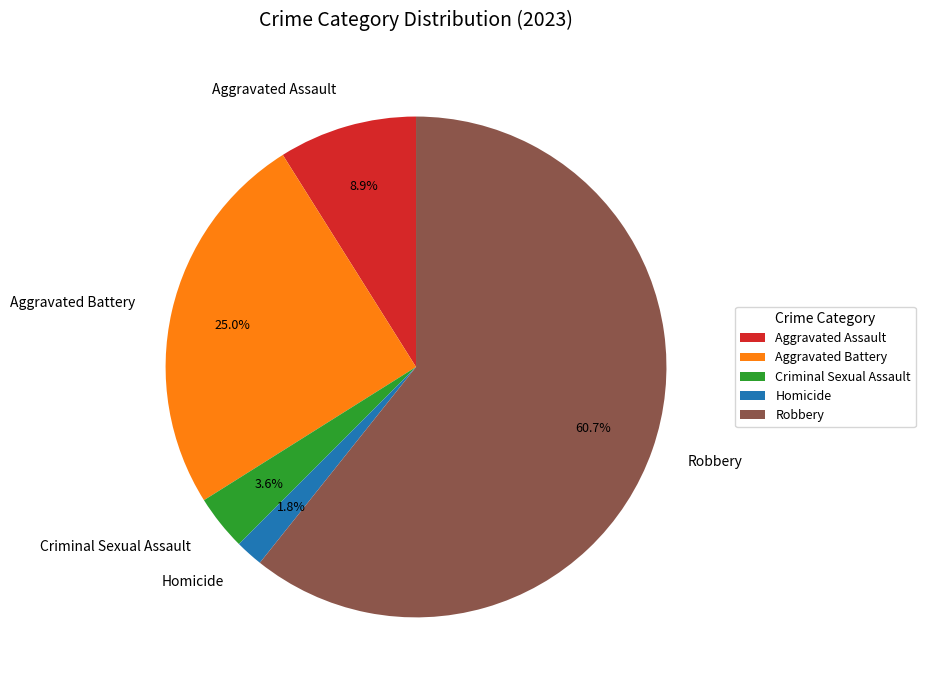

Rank the categories by value from lowest to highest.

Homicide, Criminal Sexual Assault, Aggravated Assault, Aggravated Battery, Robbery